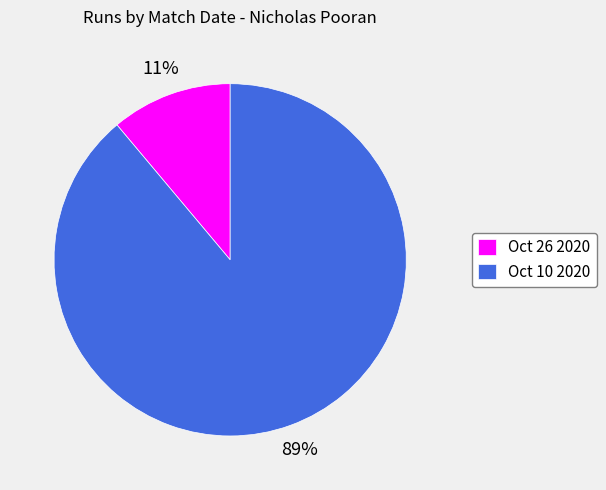

Rank the categories by value from lowest to highest.

Oct 26 2020, Oct 10 2020